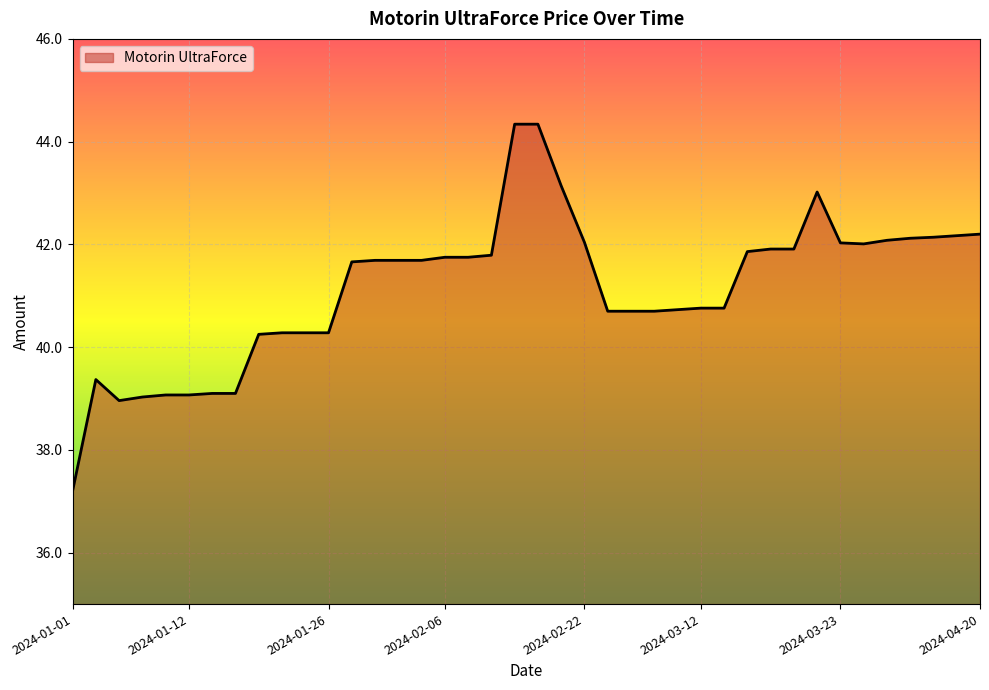

What is the smallest value displayed?

37.2